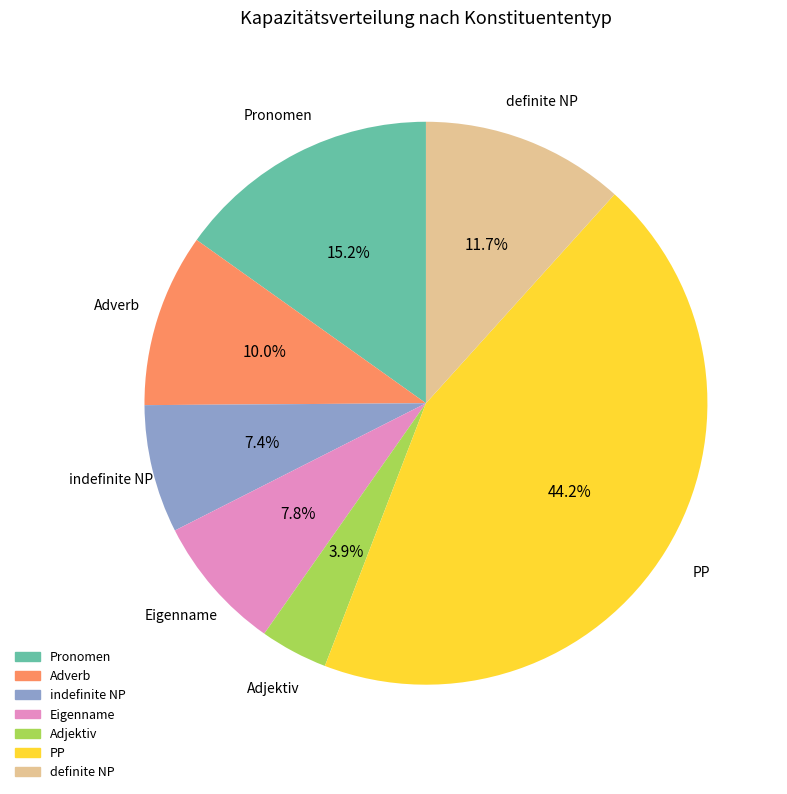

Which has a higher value, Adverb or Pronomen?

Pronomen